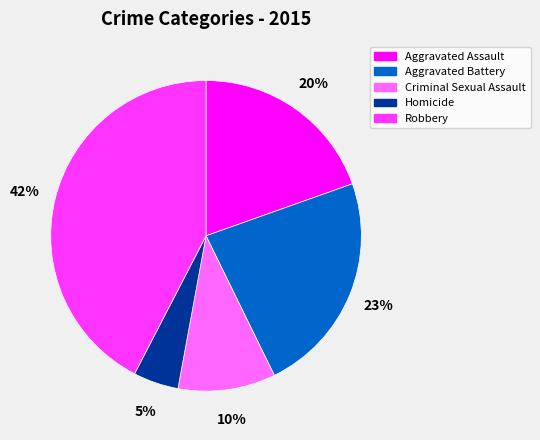

To the nearest percent, what is the difference between the Homicide and Aggravated Assault slice percentages?

15%